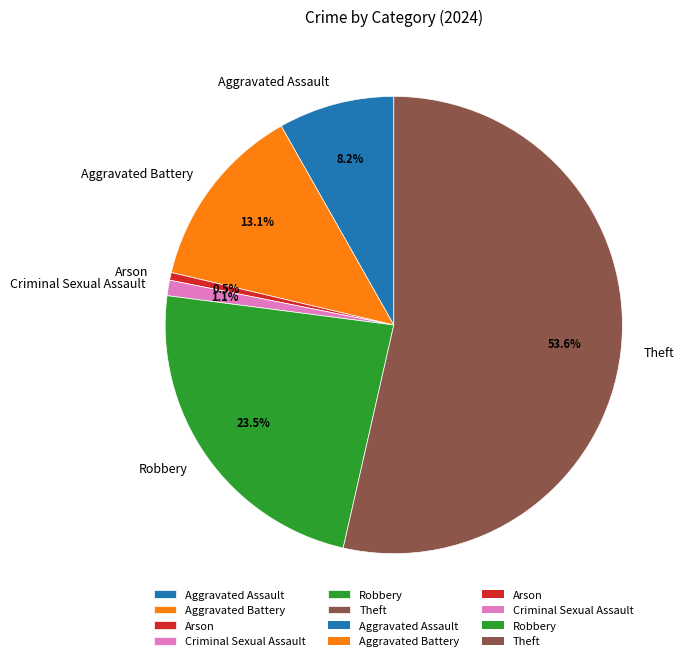

Is Aggravated Assault the majority of the pie?

No